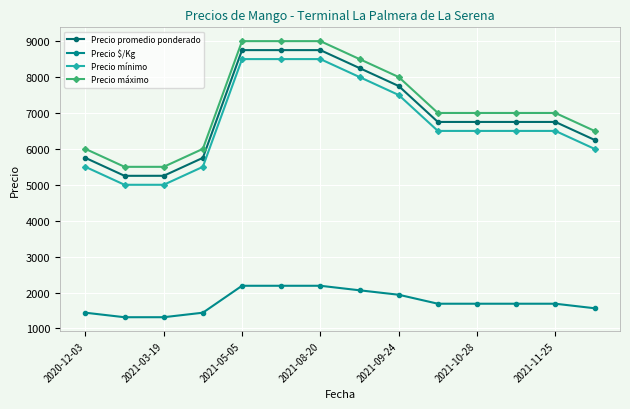

What is the difference between the maximum and minimum values in the Precio mínimo series?

3500.0